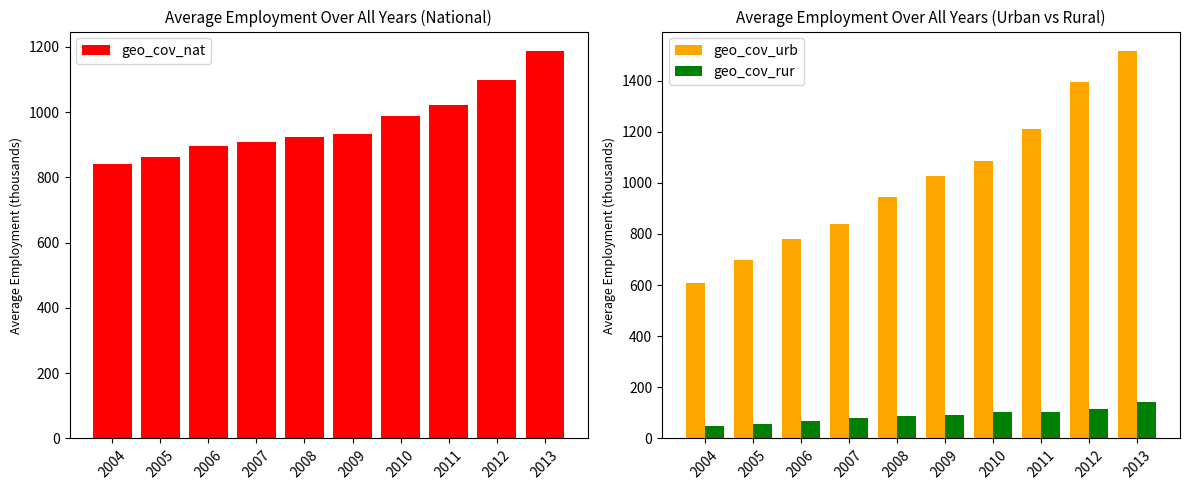

The geo_cov_rur series shows 57.6 at 2005. True or false?

True